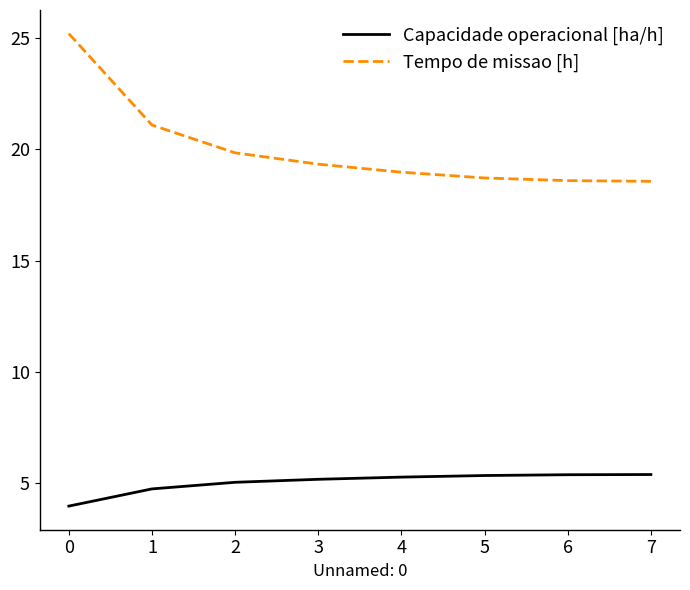

True or false: Tempo de missao [h] has more than 1 points higher than both neighbors.

False